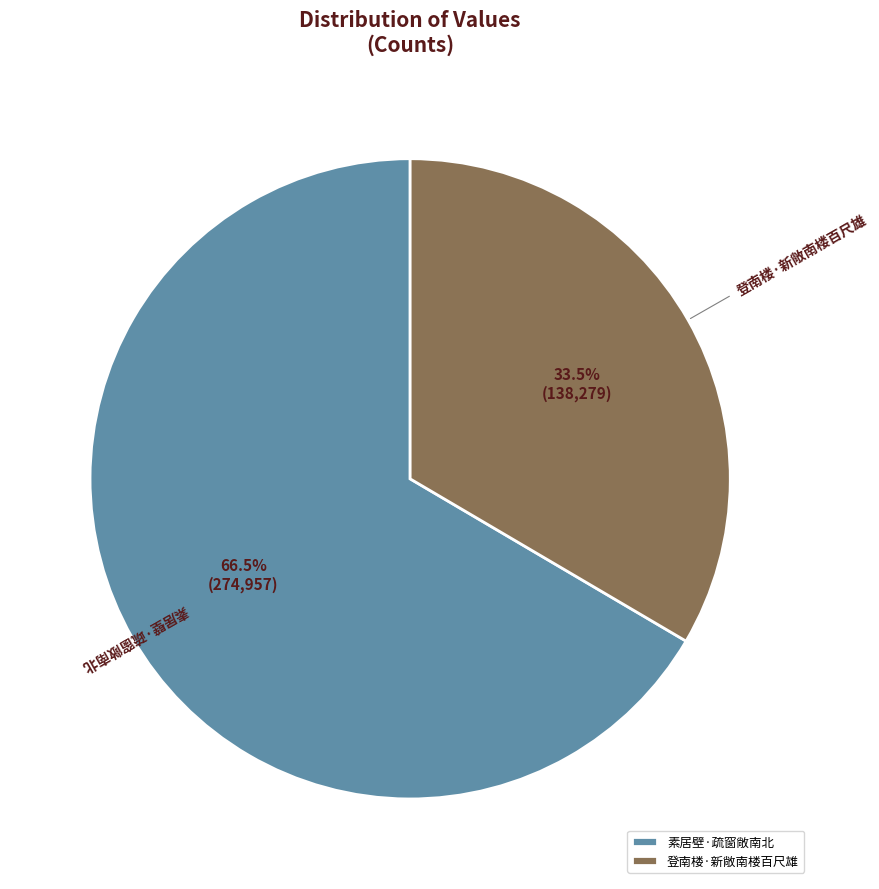

Which category has the biggest portion of the pie?

素居壁·疏窗敞南北